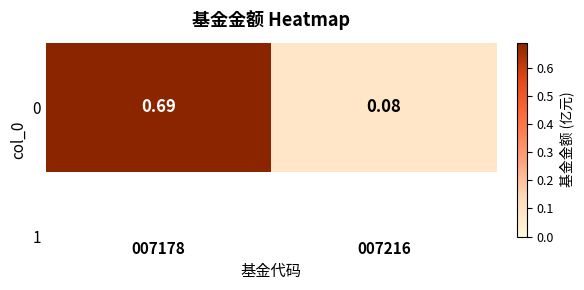

What is the average value?

0.4